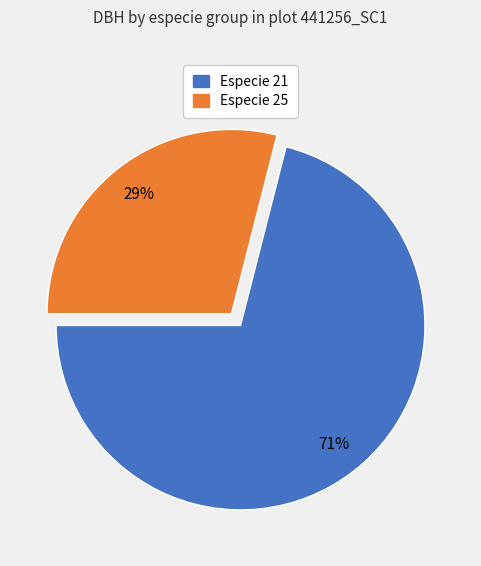

Does any single category account for the majority?

Yes